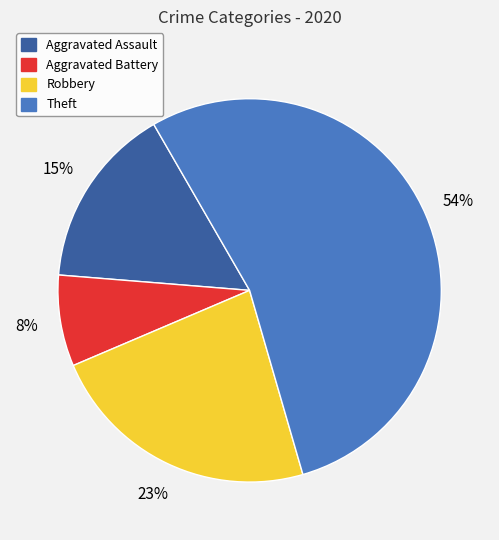

Which slice is the largest?

Theft